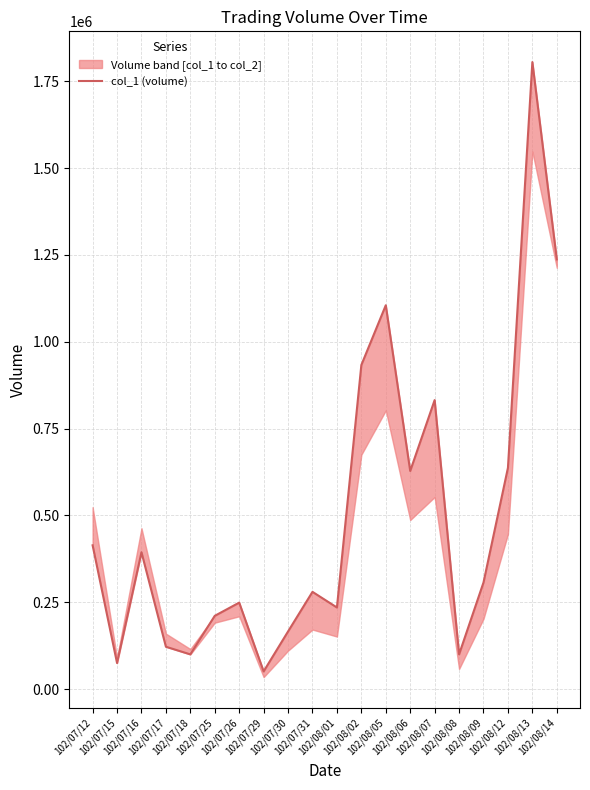

How many points are lower than both their immediate neighbors (excluding endpoints)?

6